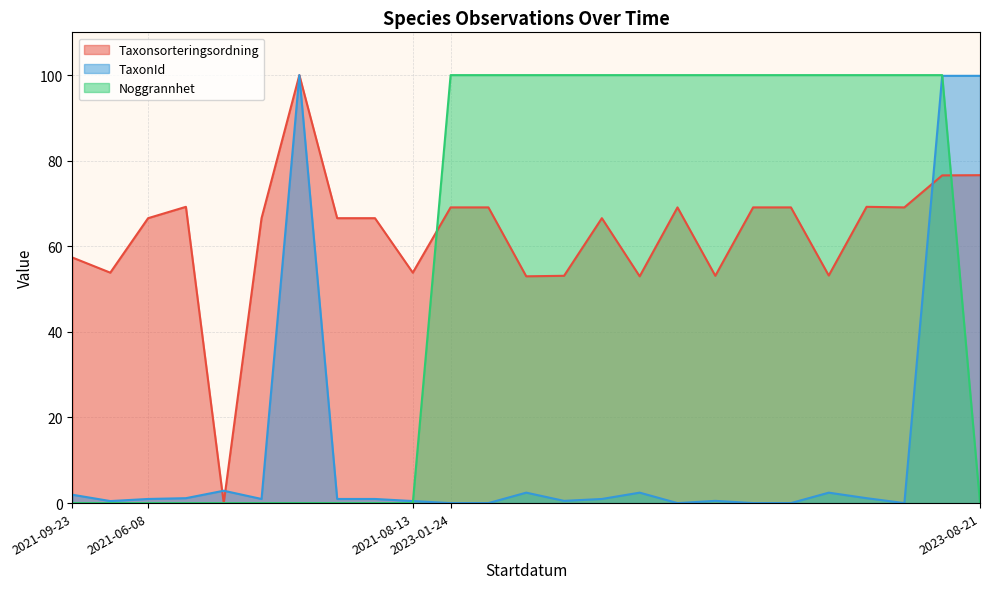

How many Noggrannhet values are between 0 and 100?

25